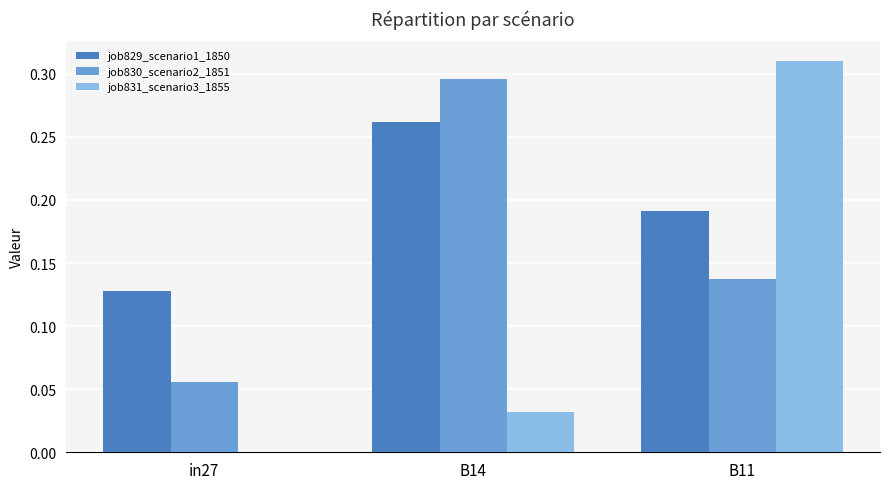

Which series has the largest total across all categories?

job829_scenario1_1850